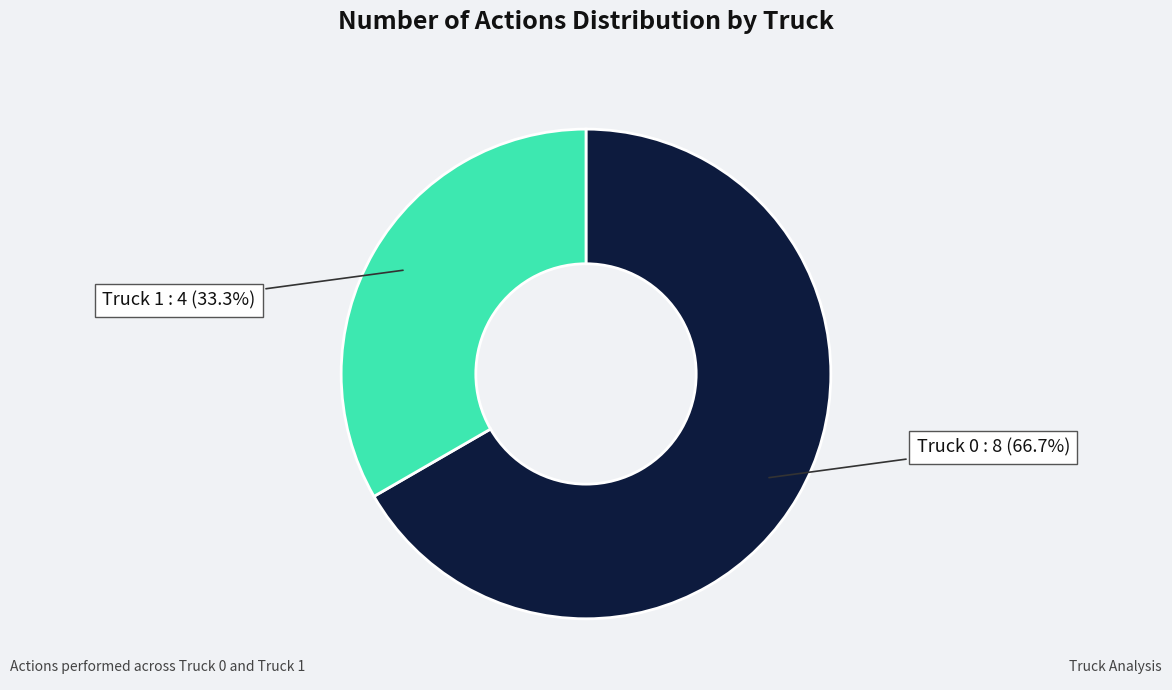

Count the number of slices in the pie.

2